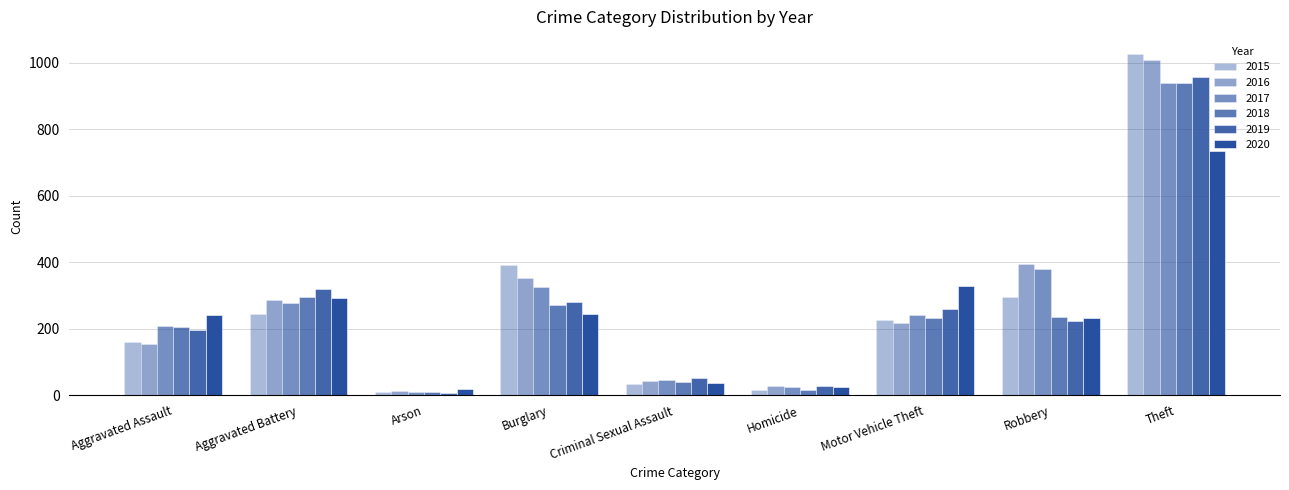

What position from the left is Burglary?

4